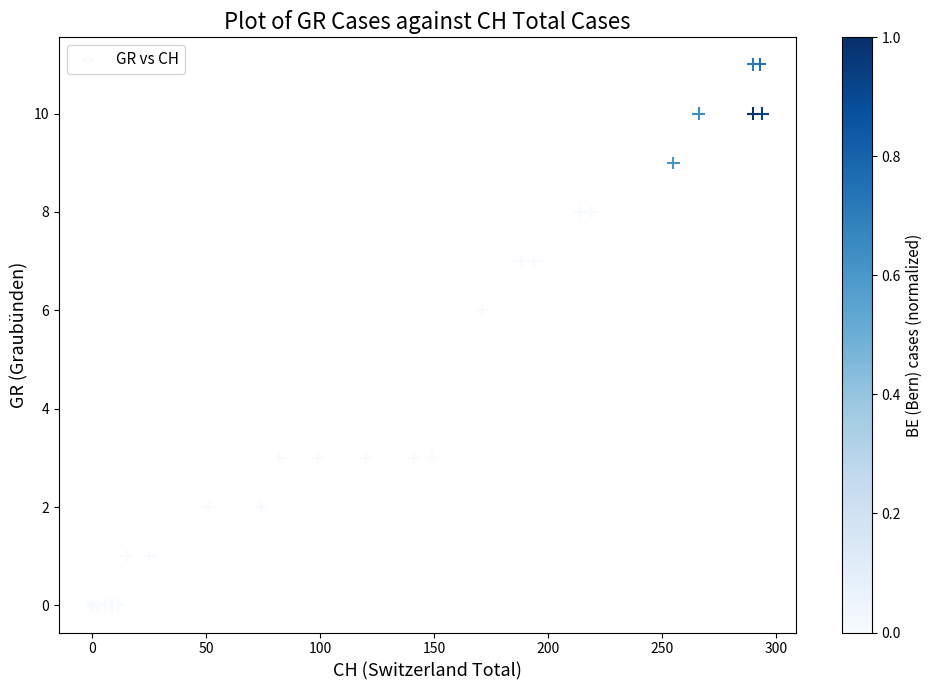

What Y value in the scatter plot is closest to 5?

6